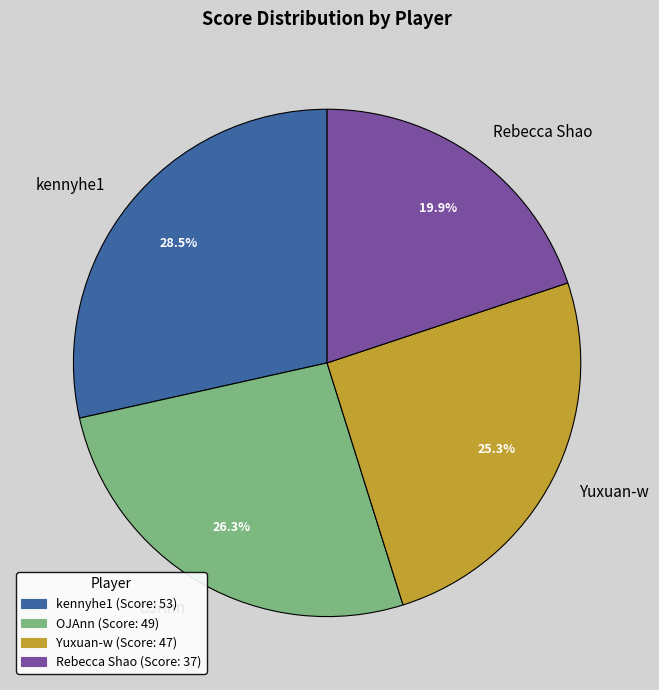

Is the sum of Yuxuan-w and OJAnn greater than half?

Yes